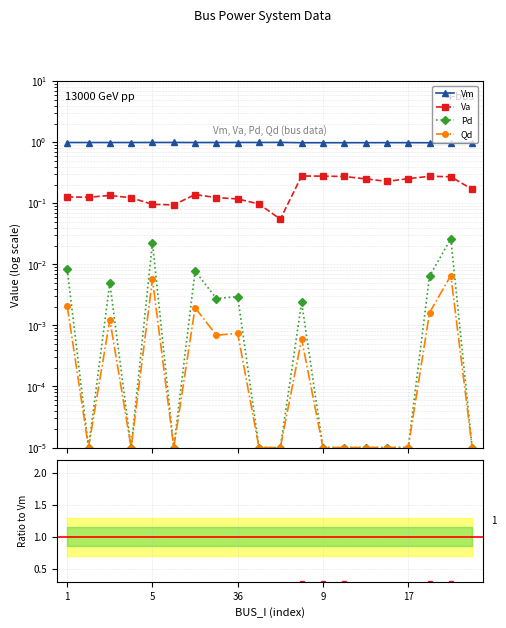

True or false: Va has more than 1 interior local peaks.

True